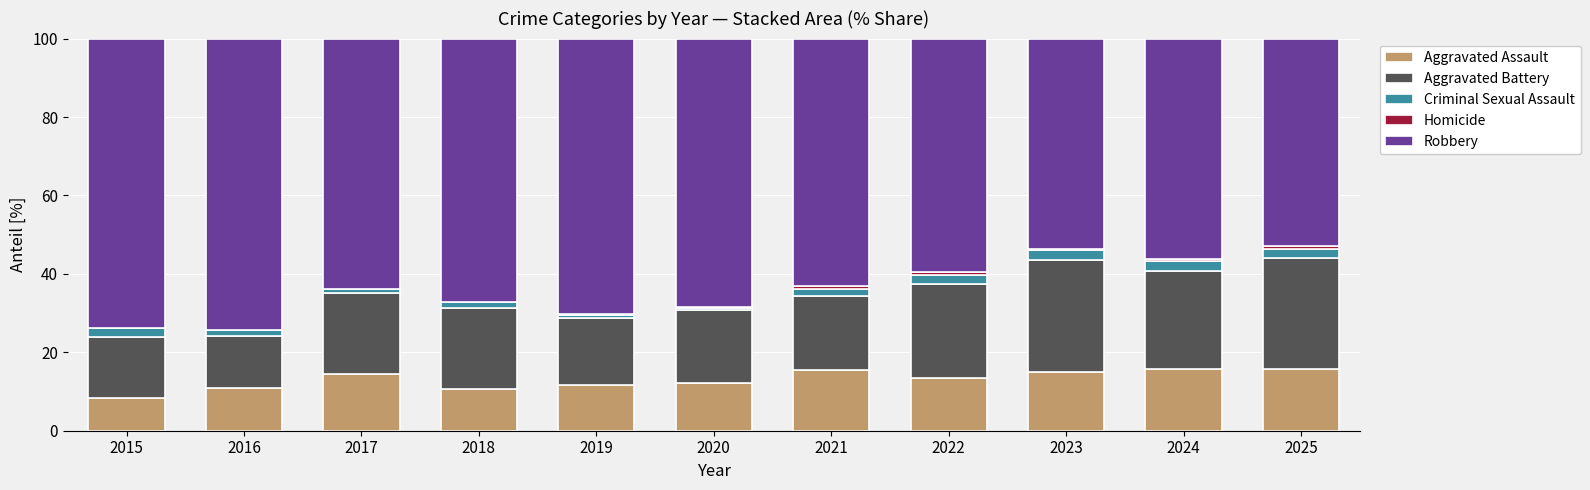

The Aggravated Assault series shows 15.7 at 2024. True or false?

True